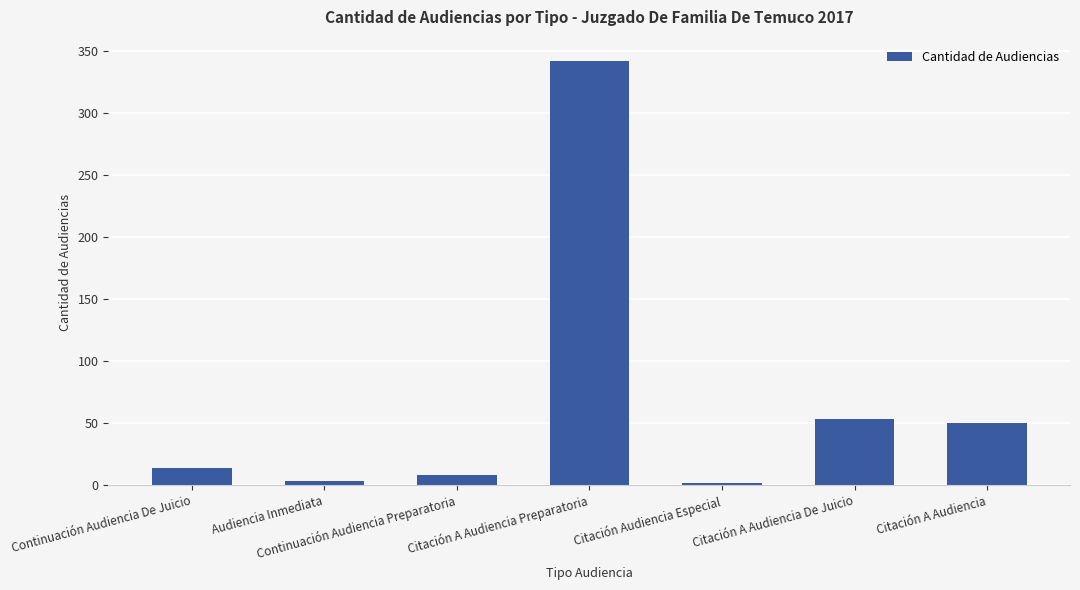

Are the bars horizontal?

No